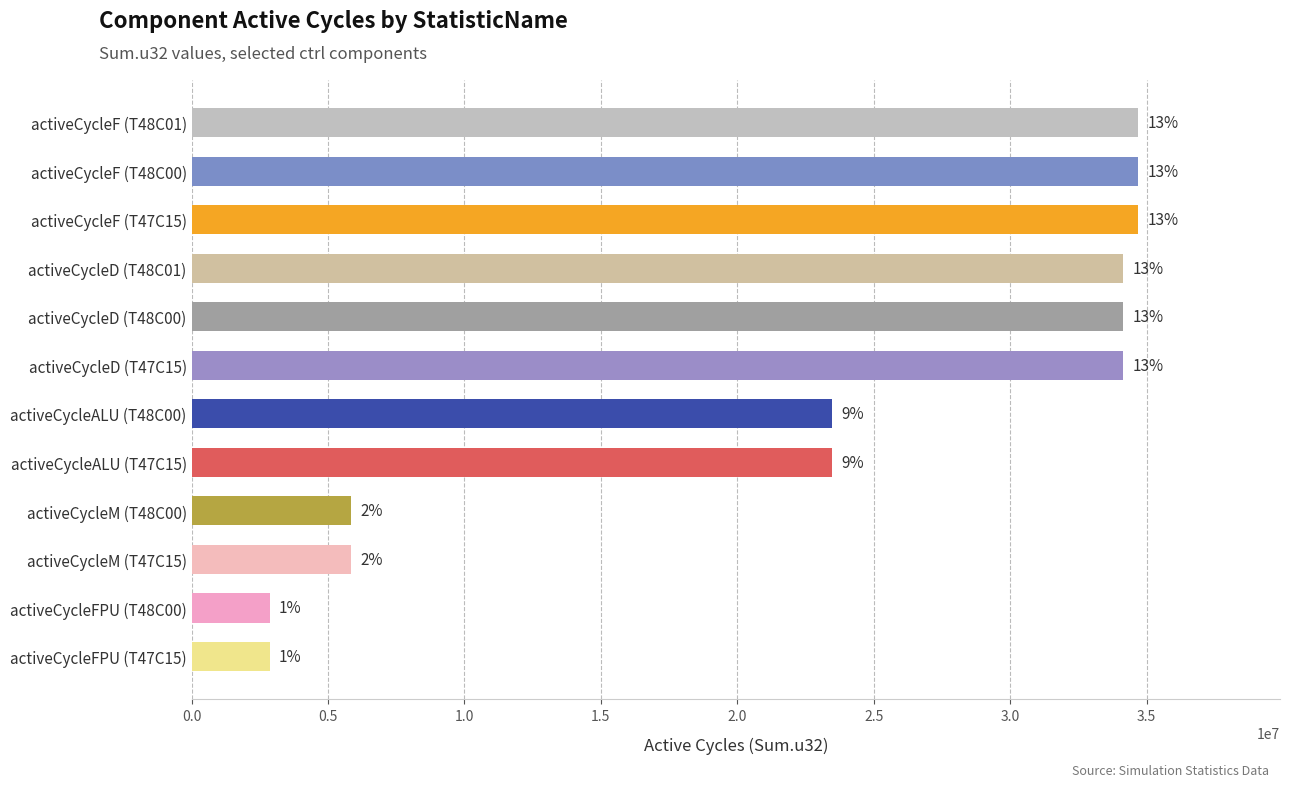

Are the bars horizontal?

Yes